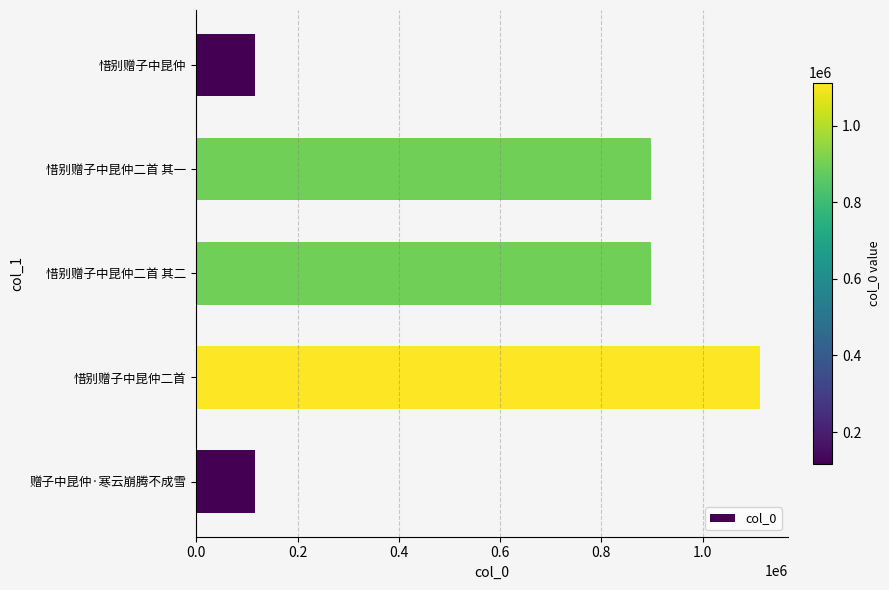

What is the value of the 2nd bar from the top?

898100